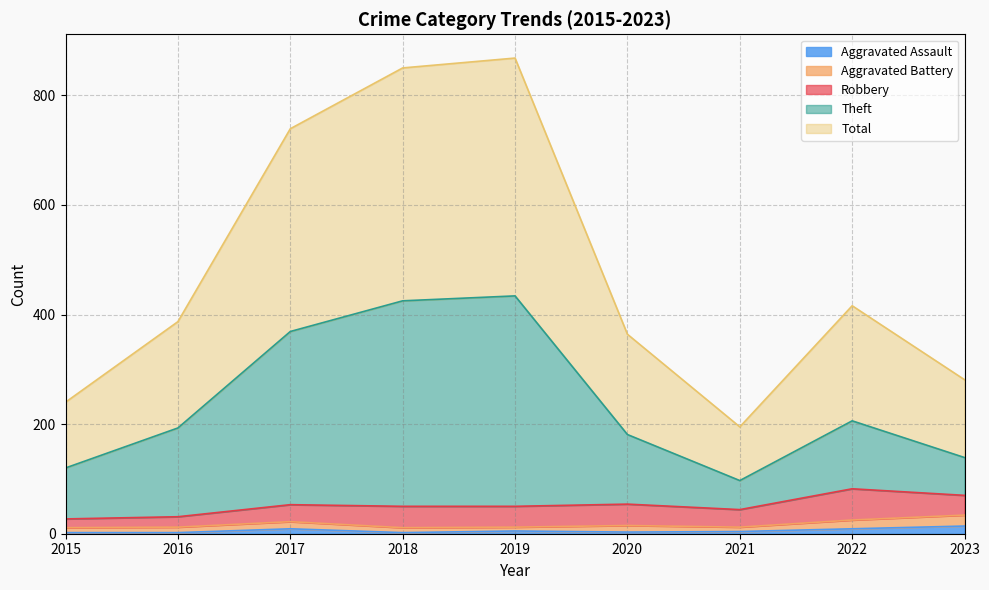

What is the sum of all Total values?

4340